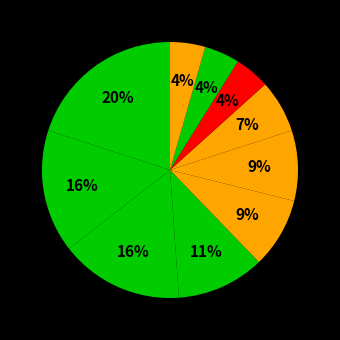

To the nearest percent, what is the difference between the largest and smallest slice percentages?

16%